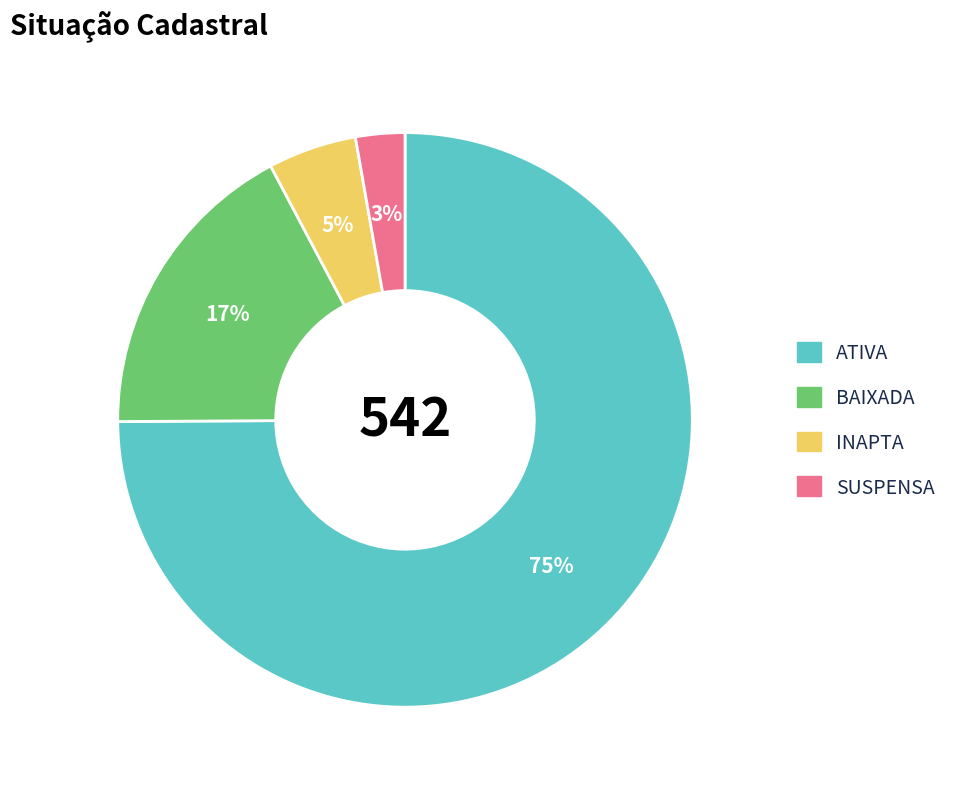

To the nearest percent, what percentage of the pie is ATIVA?

75%